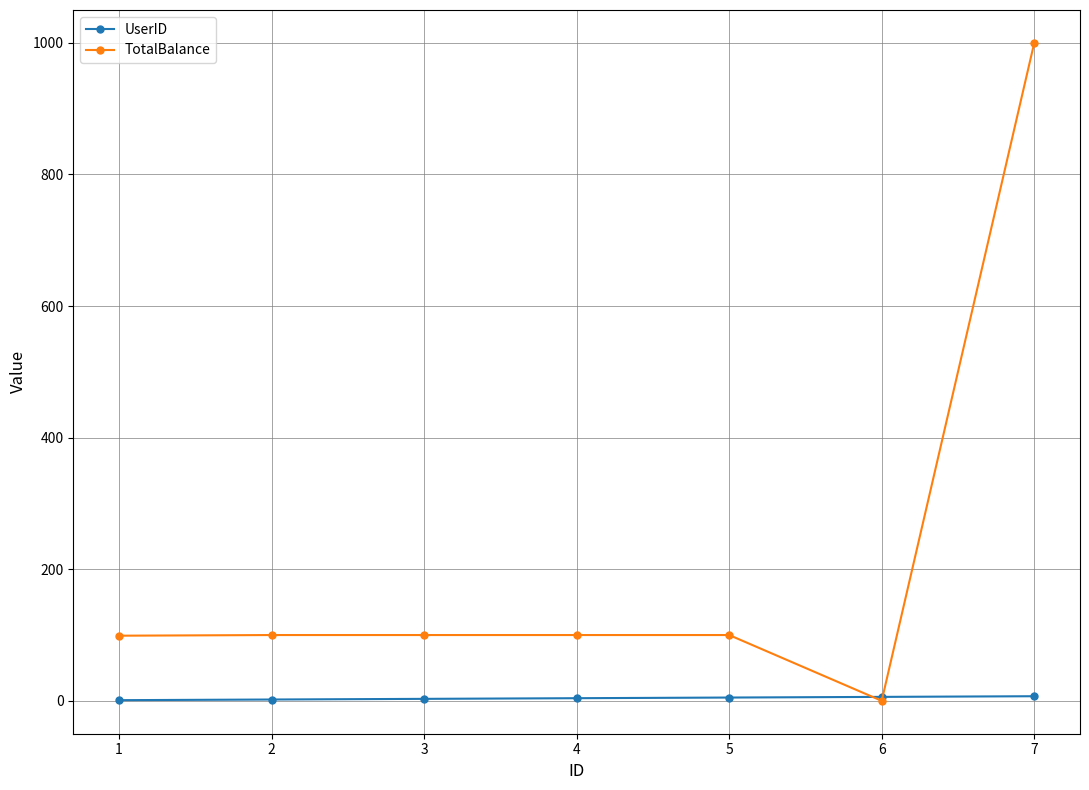

The TotalBalance series shows 0.0 at 5. True or false?

False